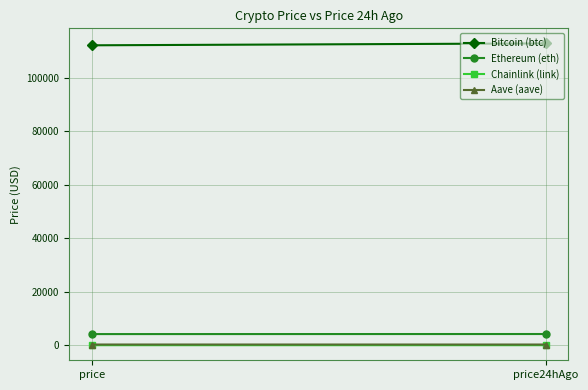

Which series has the widest spread of values?

Bitcoin (btc)